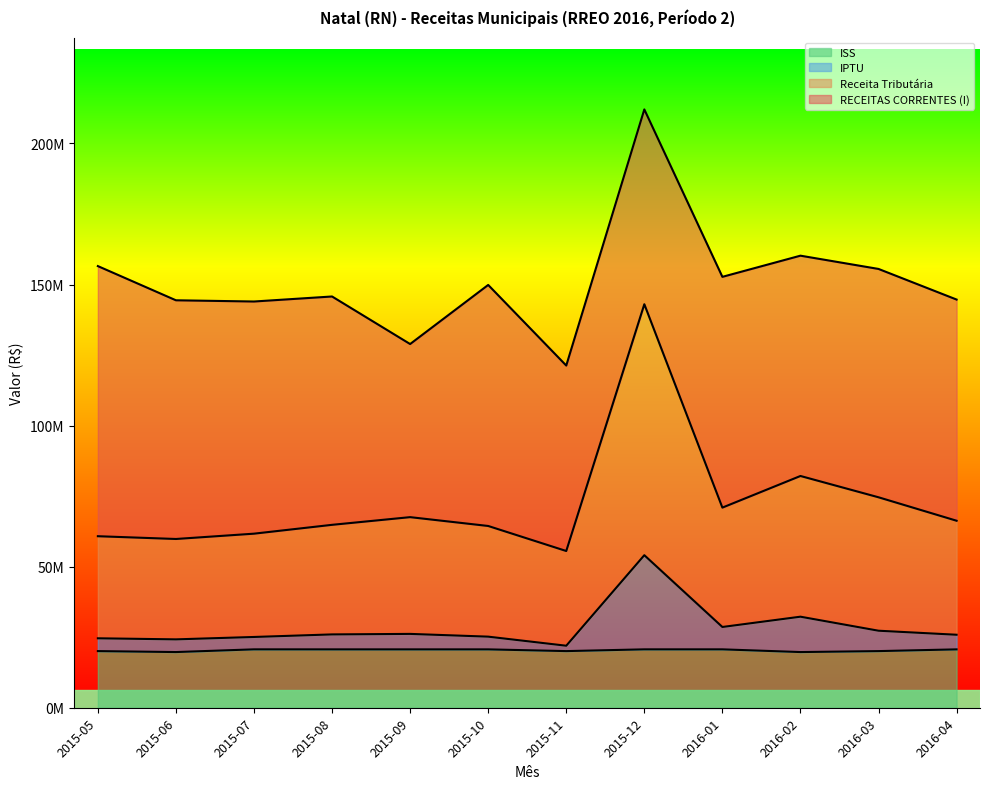

The value of RECEITAS CORRENTES (I) at 2015-08 is 145756460.6. True or false?

True